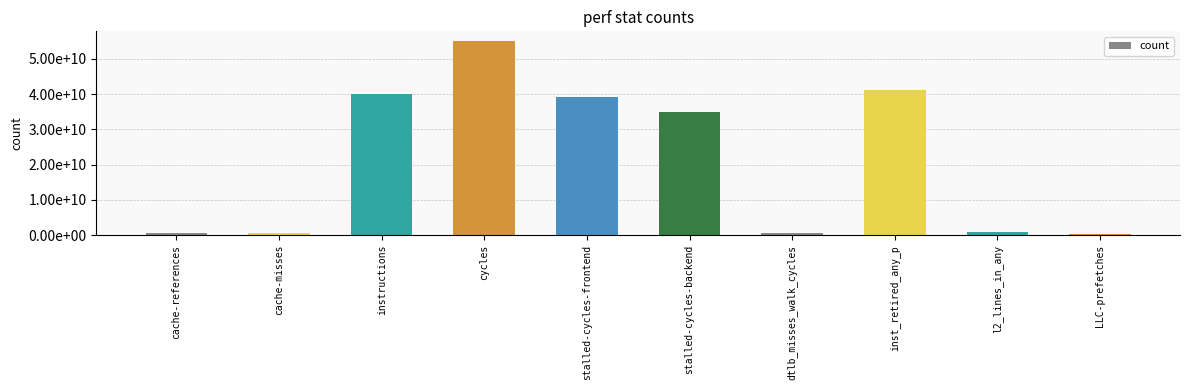

What is the change in value from cycles to inst_retired_any_p?

-13843176536